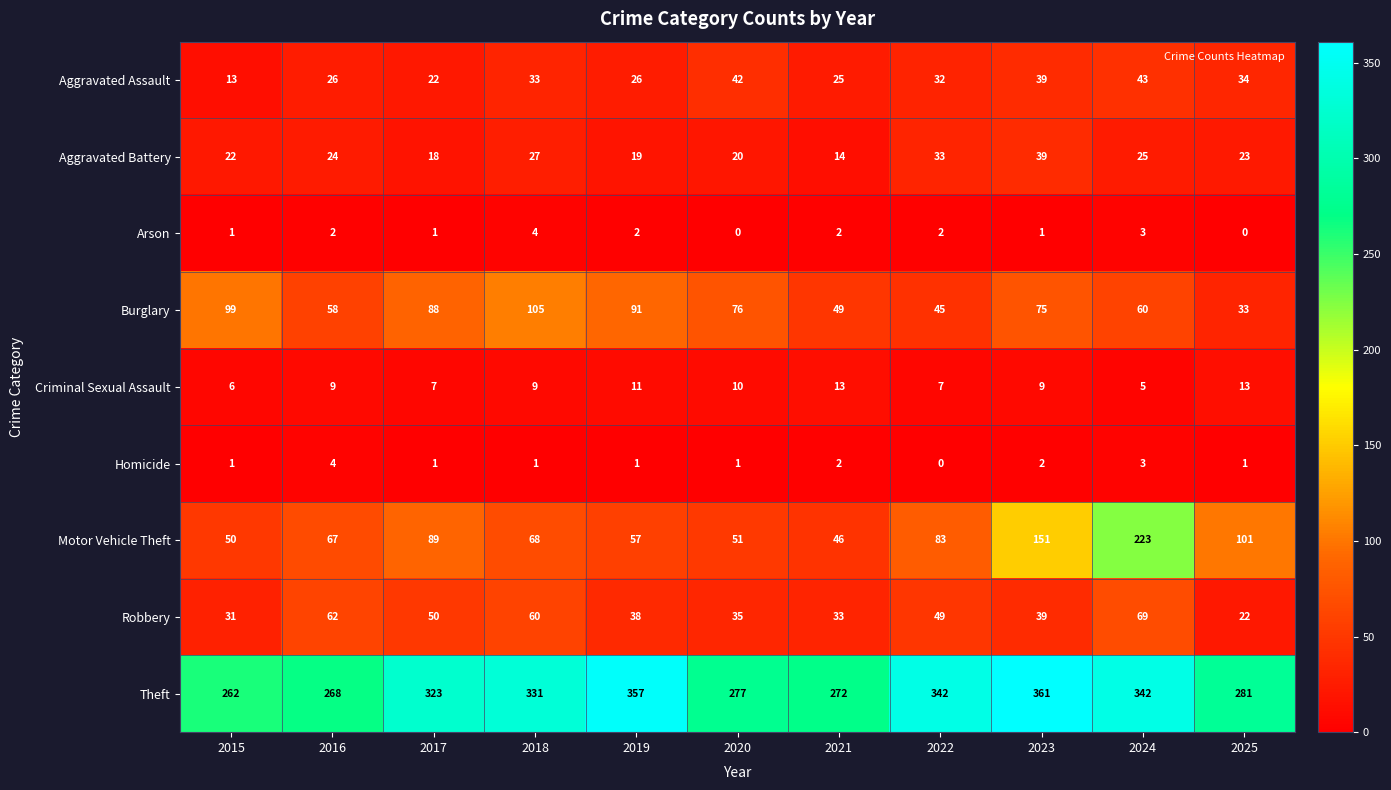

True or false: Motor Vehicle Theft has a value of 28 at 2018.

False